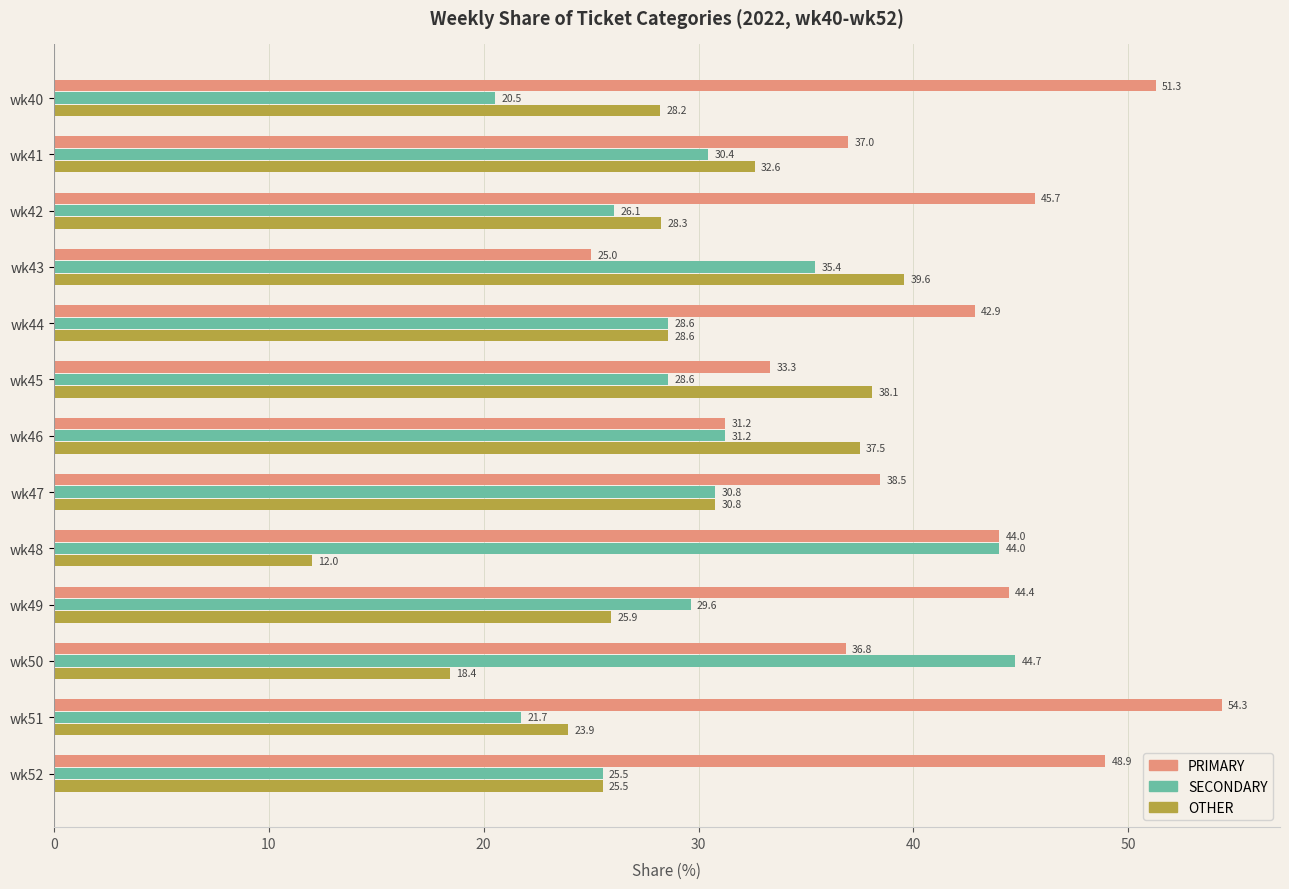

What is the spread (max minus min) of values at wk52?

23.4